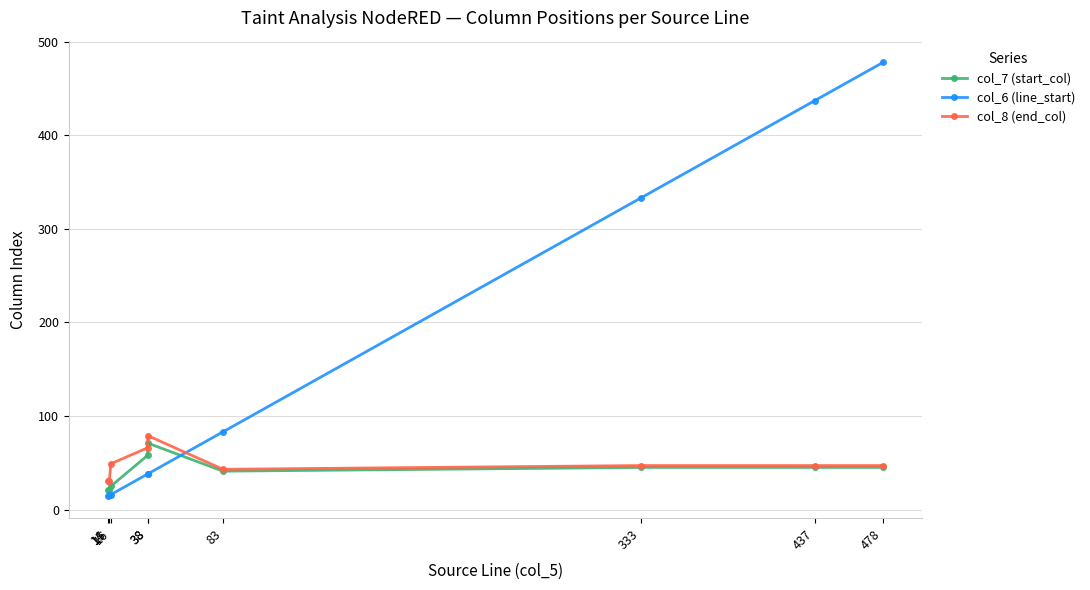

At which label does col_6 (line_start) first exceed 38?

83